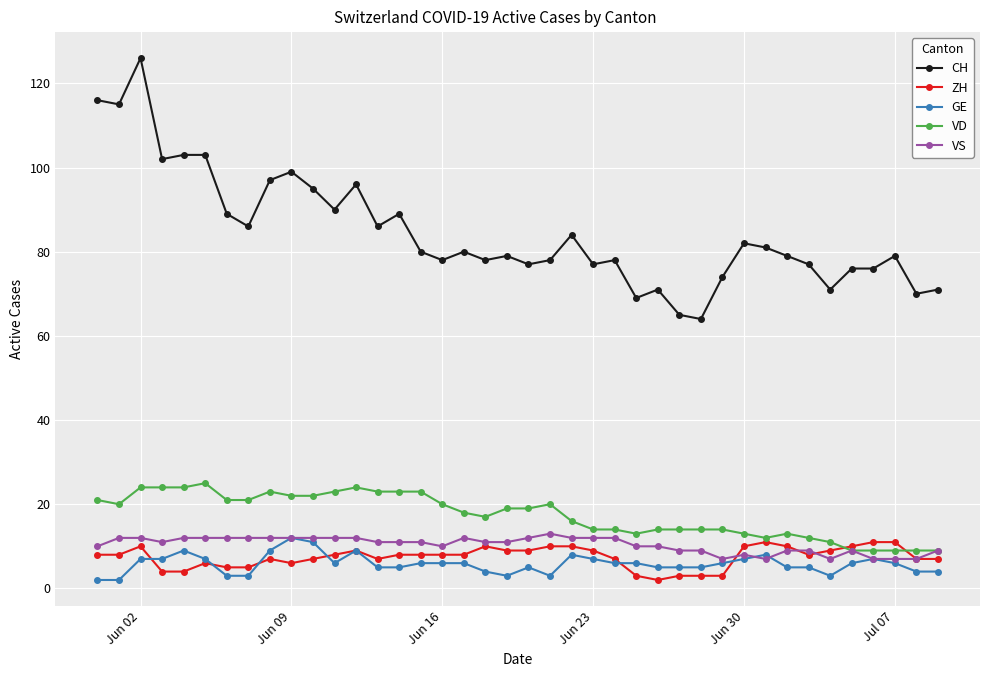

Which series has the largest range (max minus min)?

CH